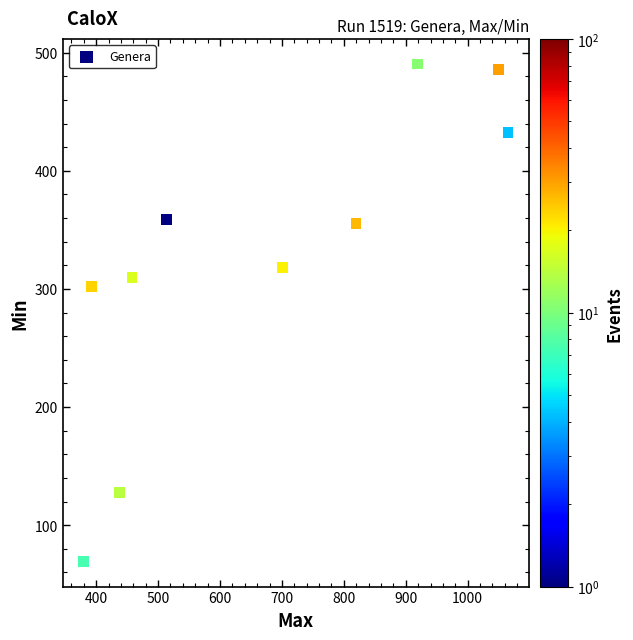

What is the average X value?

673.7